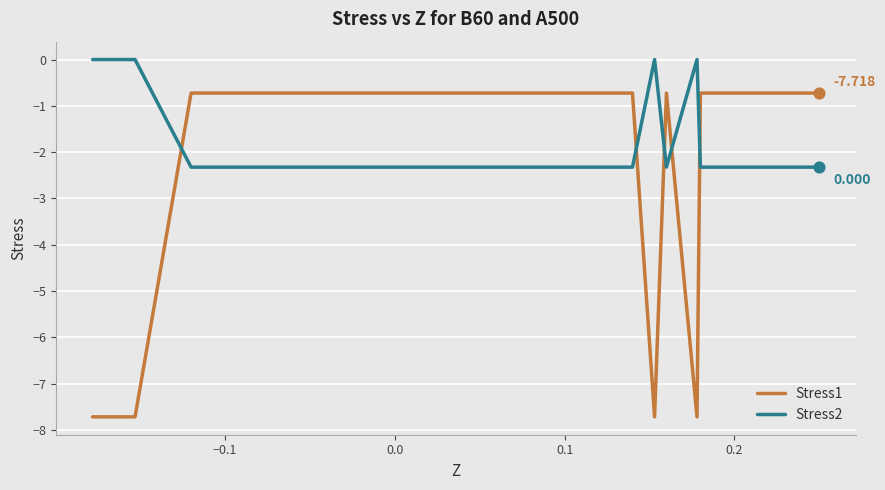

True or false: Stress2 and Stress1 intersect in this chart.

True